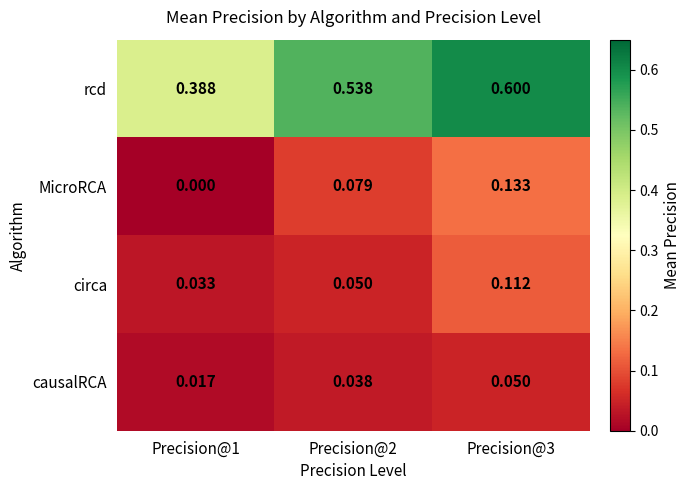

Which series has the widest spread of values?

rcd